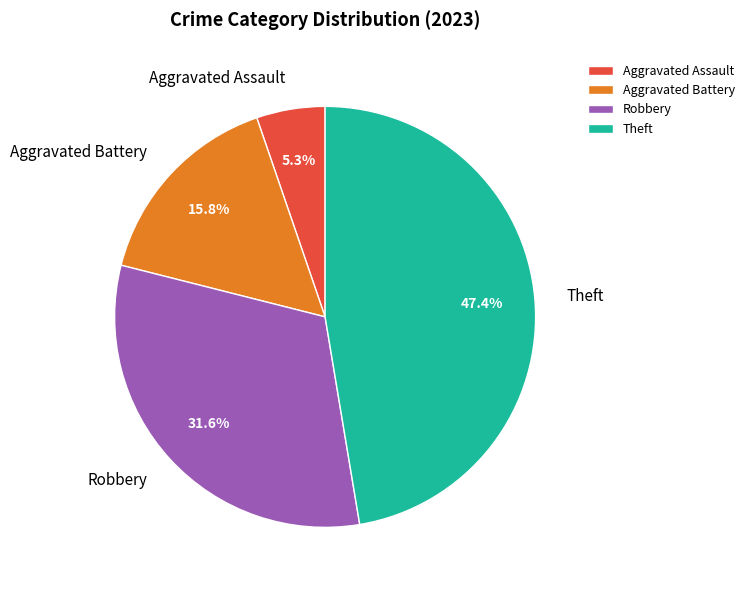

What percentage is NOT represented by Aggravated Assault?

94.7%